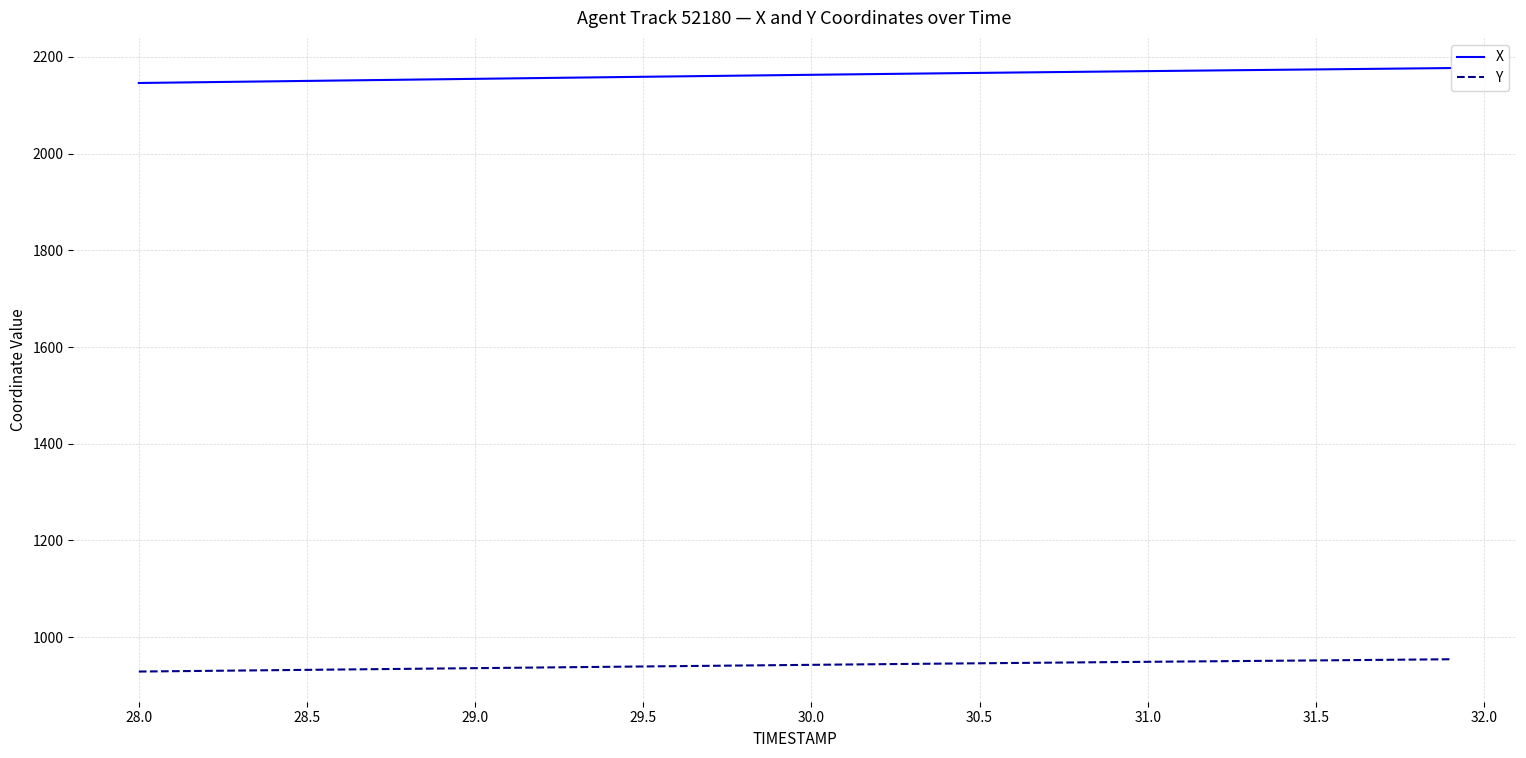

What is the average value of the X series?

2162.2